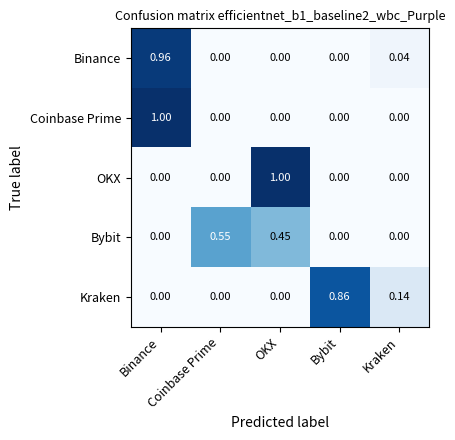

Which series has the largest total across all categories?

Binance